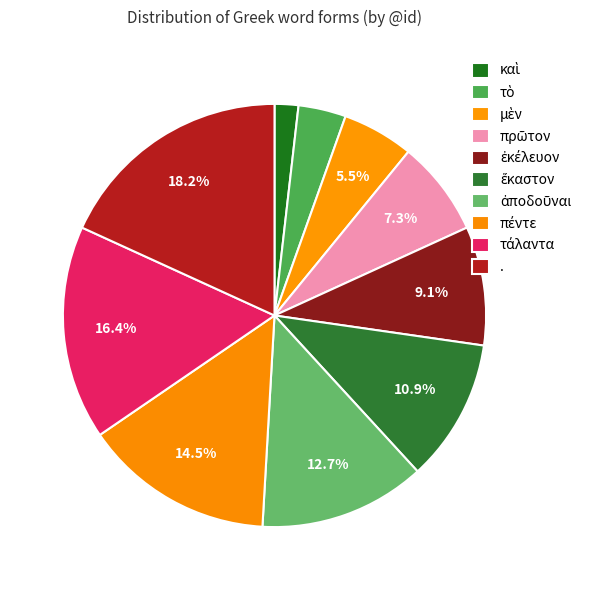

The ἕκαστον slice represents 11% of the pie. True or false?

True